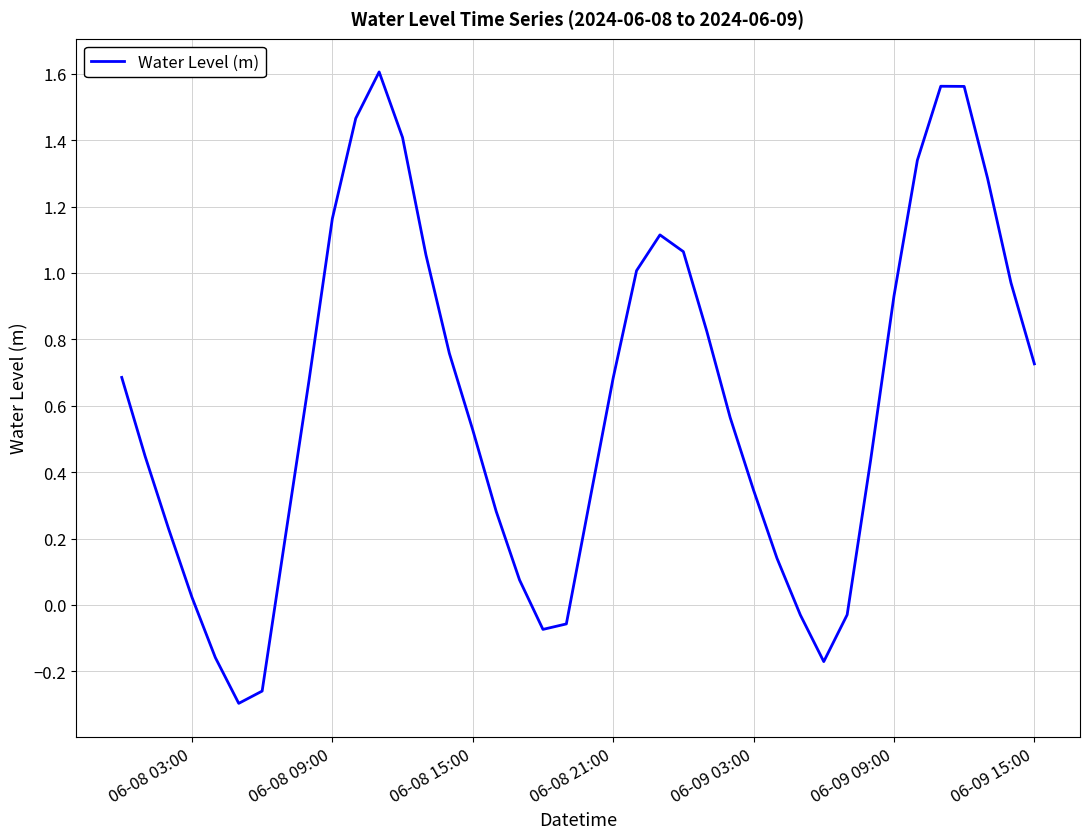

What is the difference between the maximum and minimum values?

1.9